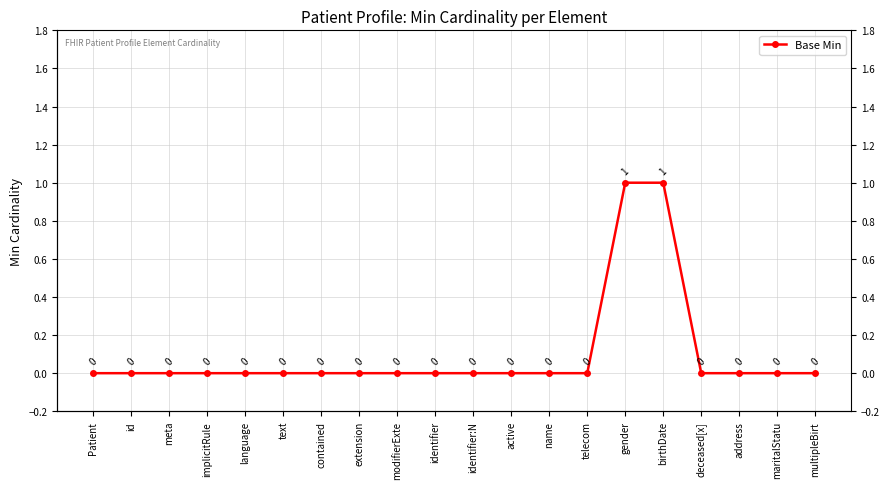

What is the difference between the maximum and second lowest values?

1